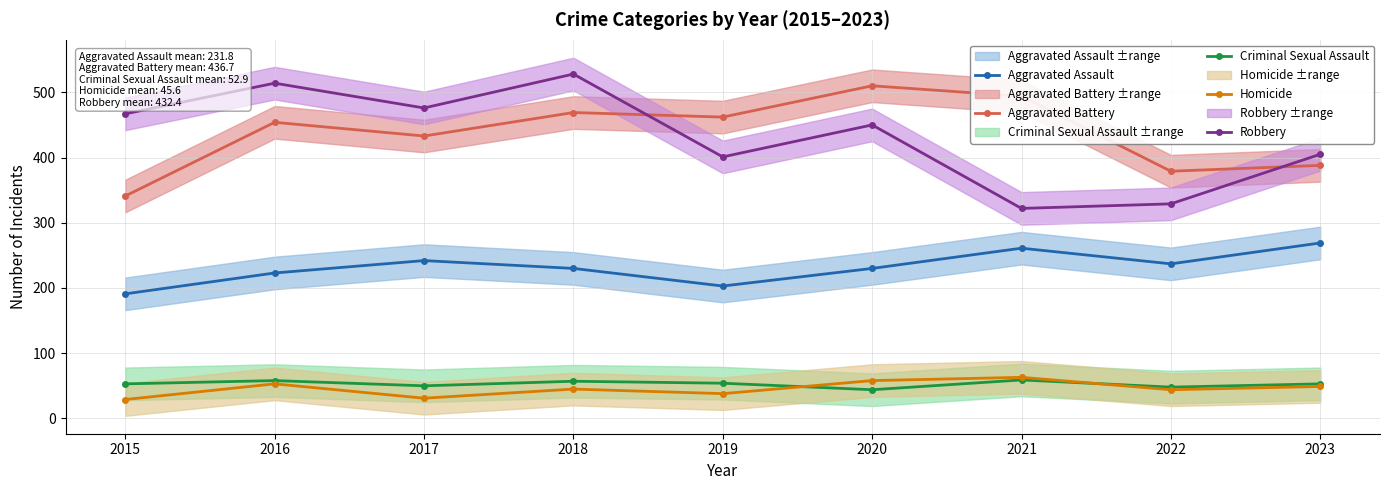

Between 2016 and 2018, which series saw the biggest shift?

Aggravated Battery